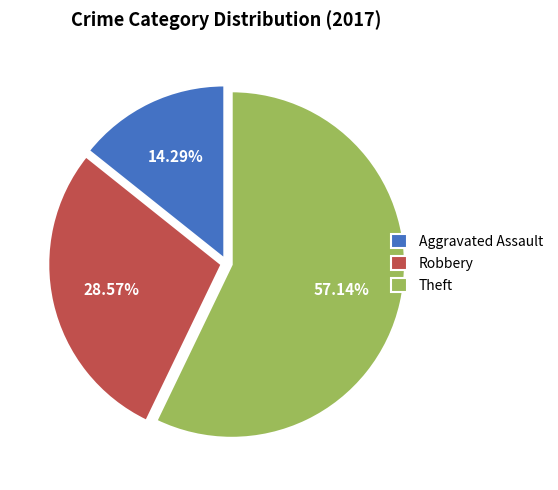

Approximately how many times larger is the value at Theft compared to Robbery?

2.0